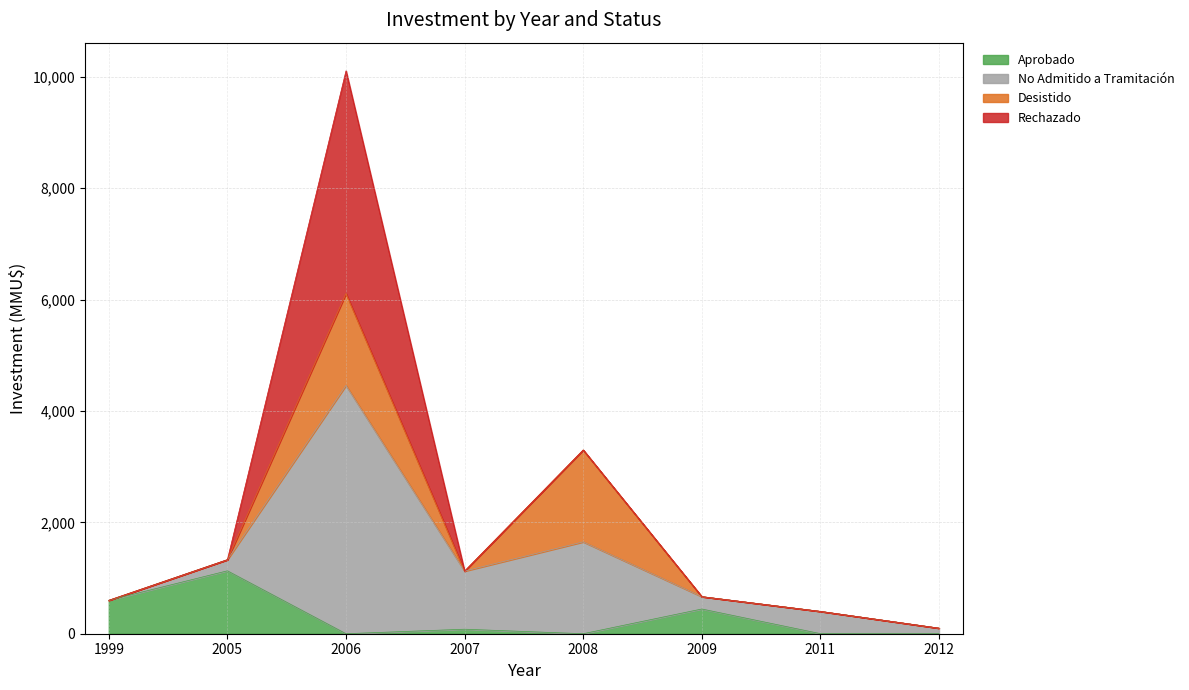

True or false: No Admitido a Tramitación and Aprobado intersect in this chart.

False